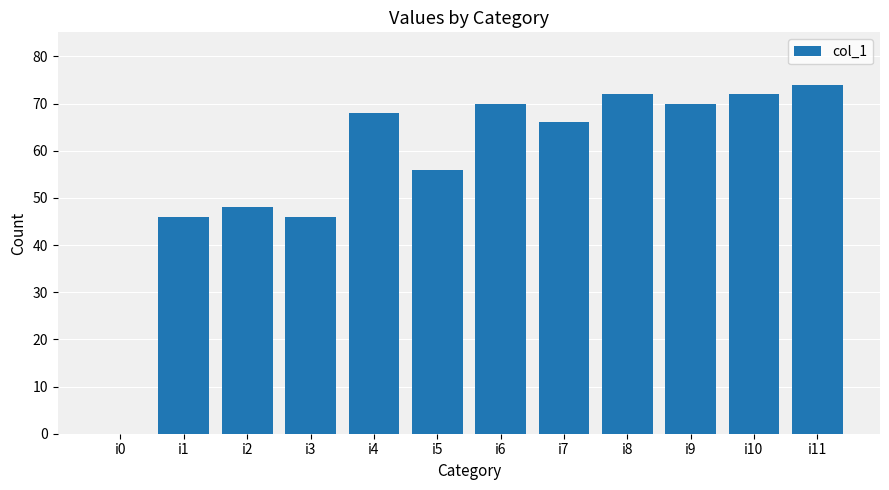

Reading left to right, what are all the values shown in this chart?

0	46	48	46	68	56	70	66	72	70	72	74